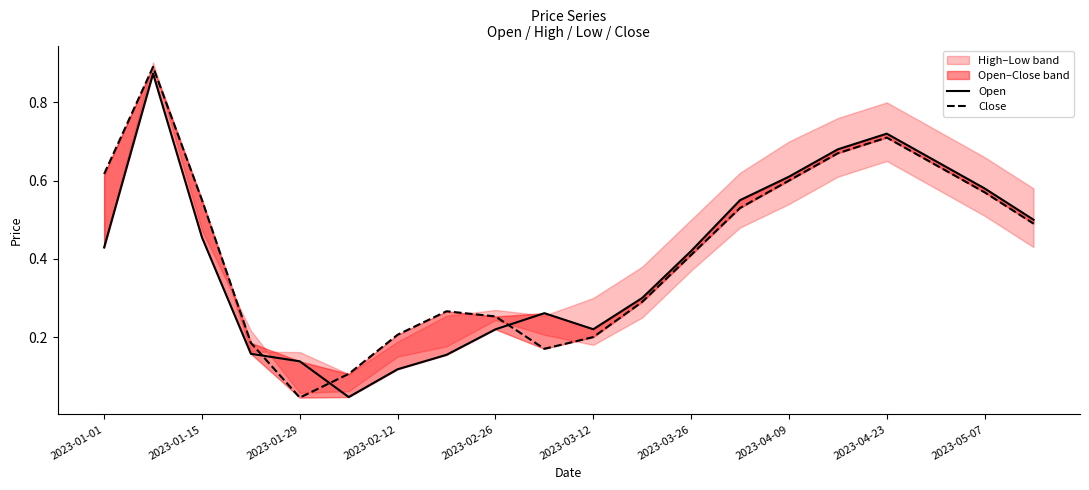

At how many categories does at least one series exceed 0?

20